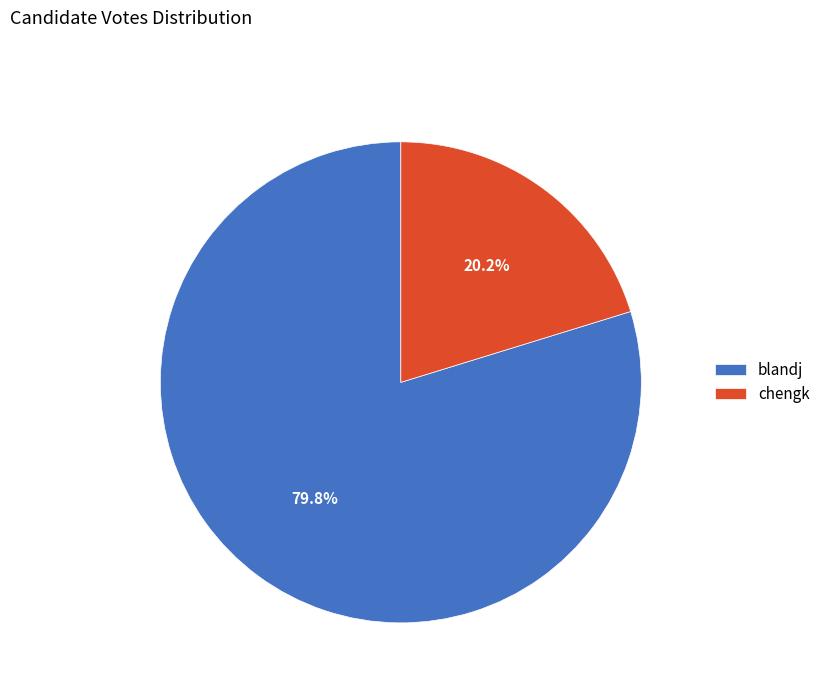

To the nearest percent, what percentage of the pie is blandj?

80%